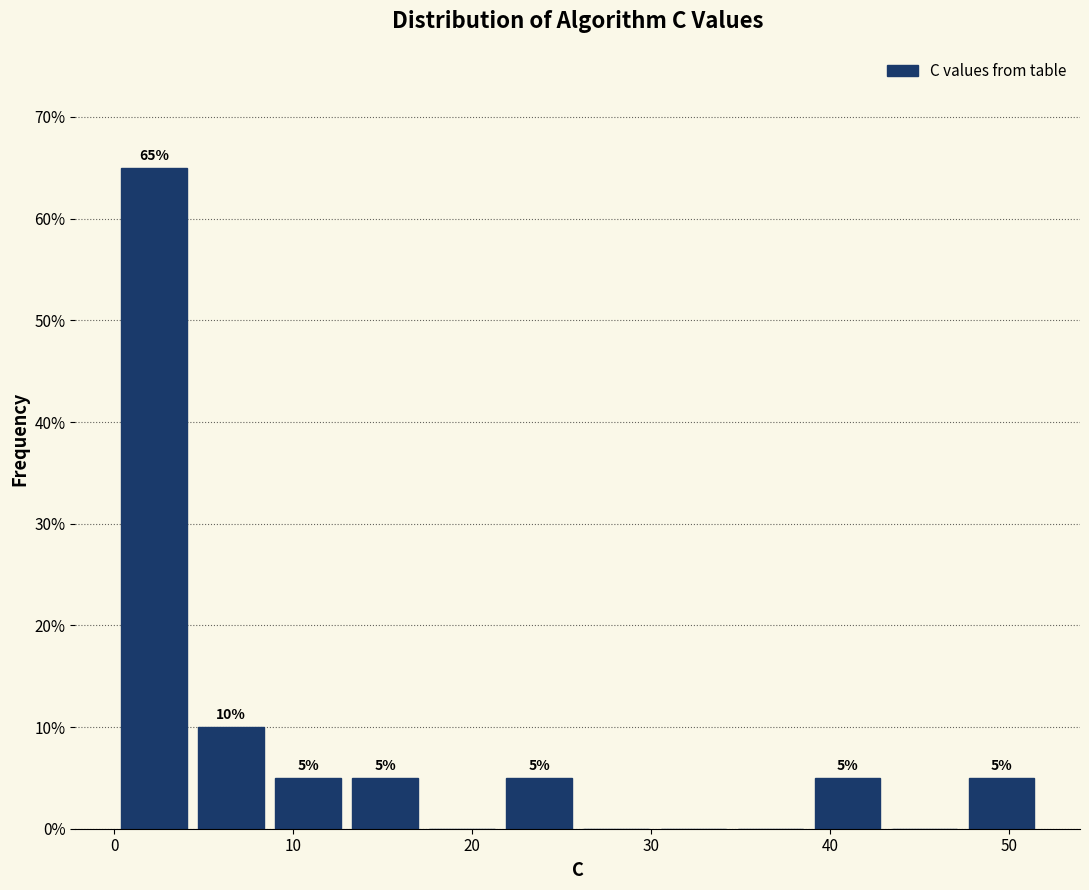

Which range on the x-axis has the tallest bar?

0 to 4